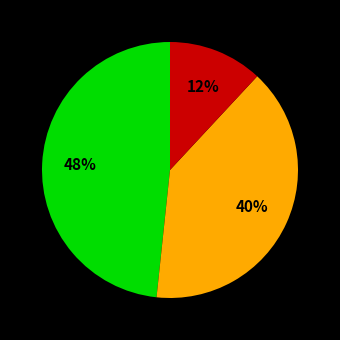

To the nearest percent, what is the difference between the largest and smallest slice percentages?

36%